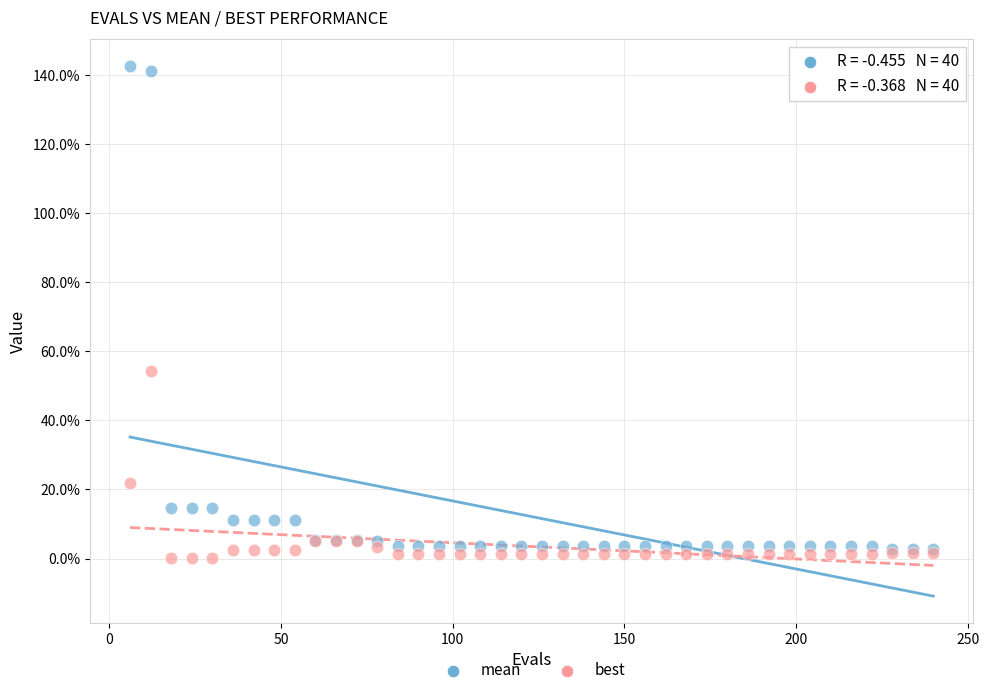

Which series contains the highest Y value?

mean